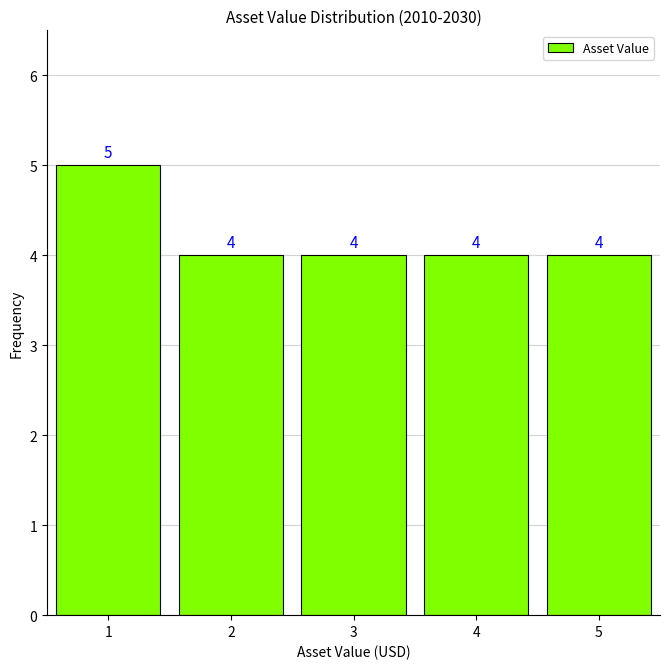

Reading right to left, list all the values displayed in this chart.

4	4	4	4	5